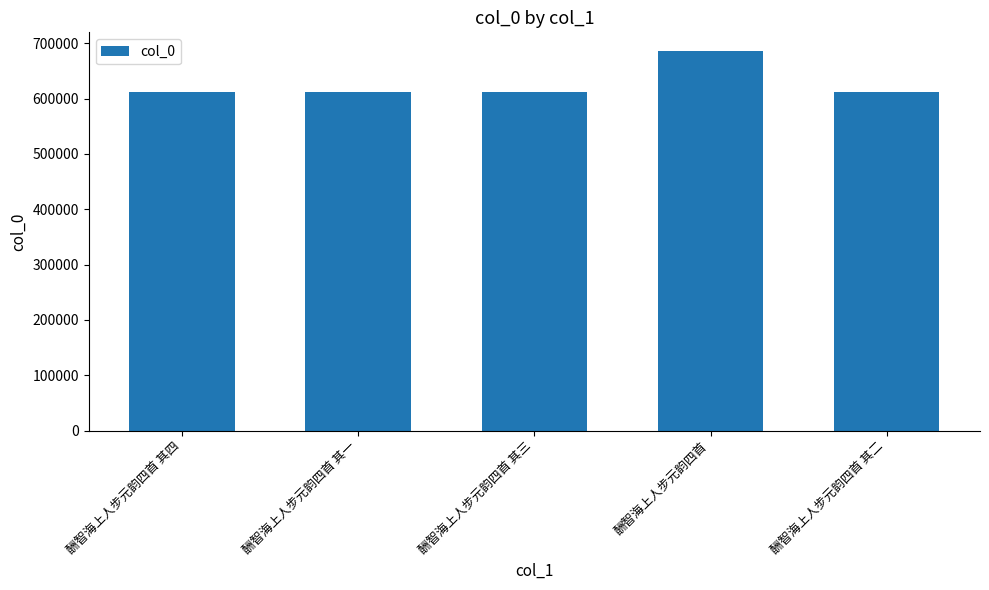

What is the smallest value displayed?

612366